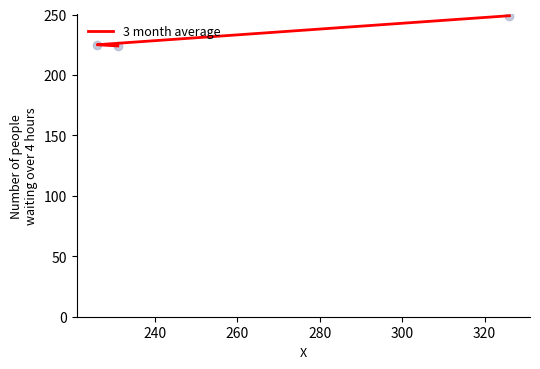

Between 260 and 240, which is larger?

260